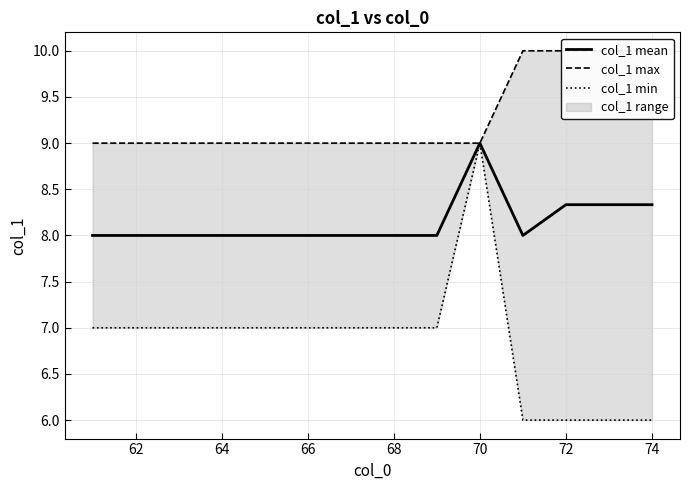

Is it true that col_1 mean equals 9.0 at 70?

True